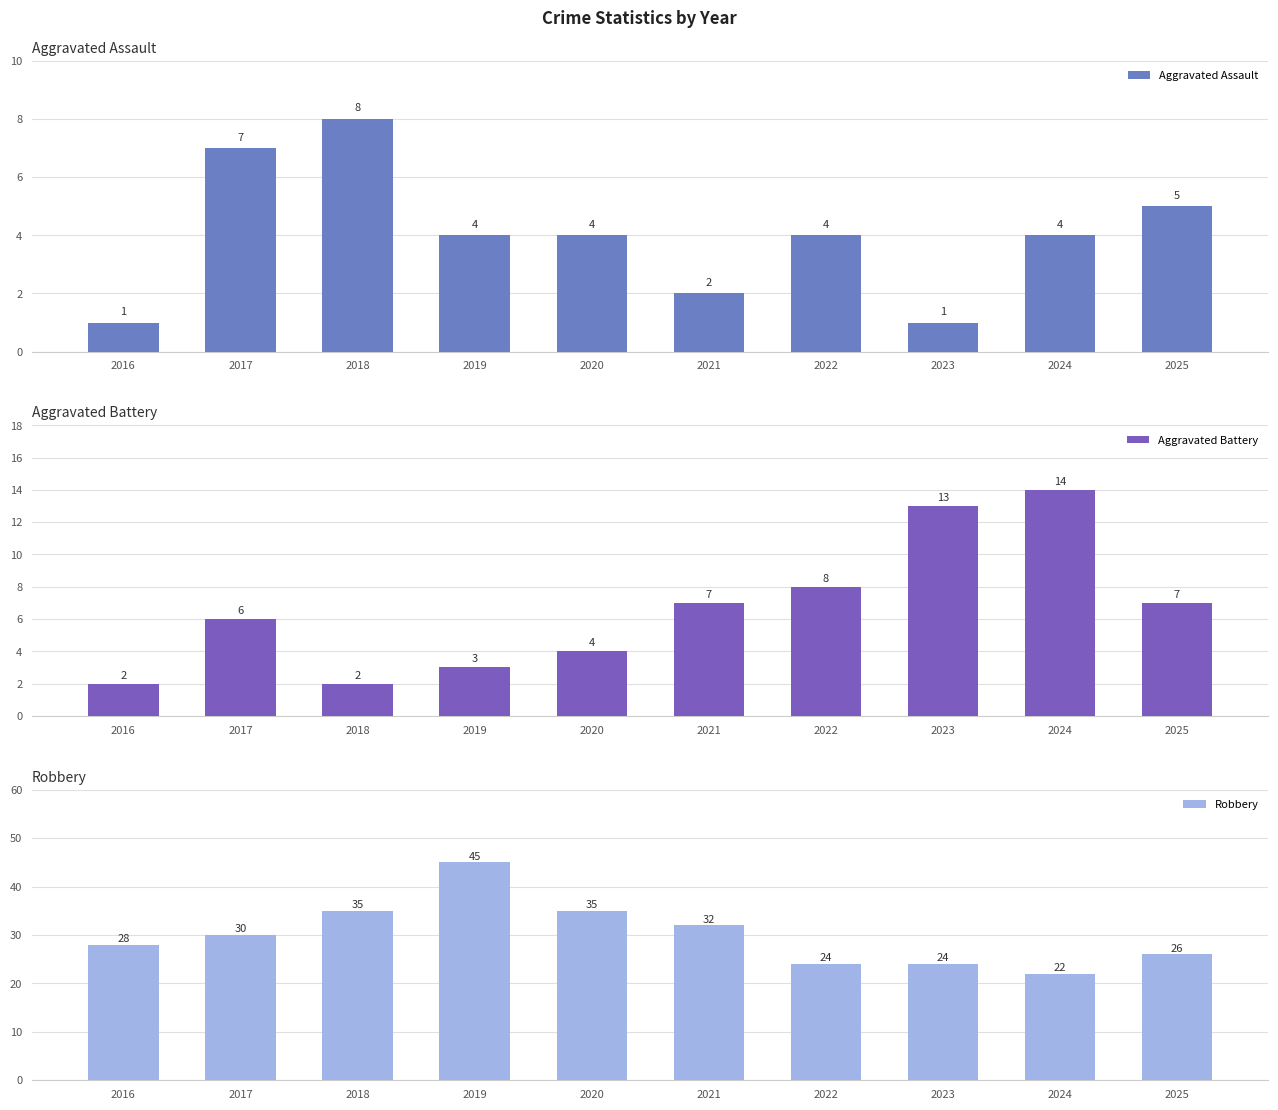

What is the value of the Aggravated Assault bar at the 10th from the left?

5